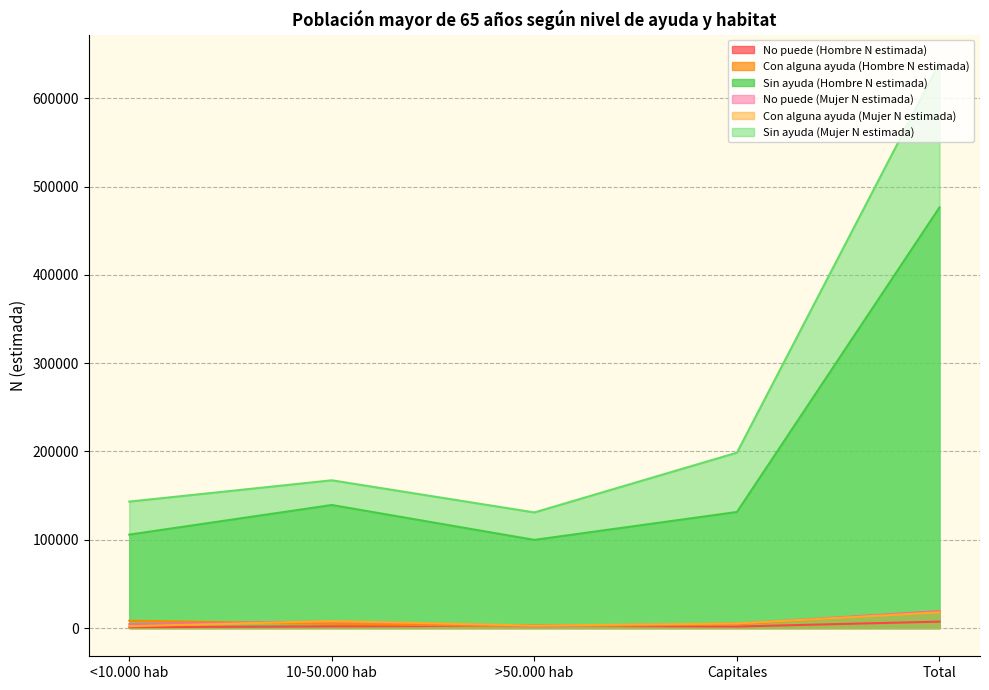

The No puede (Mujer N estimada) series shows 19124 at Total. True or false?

True